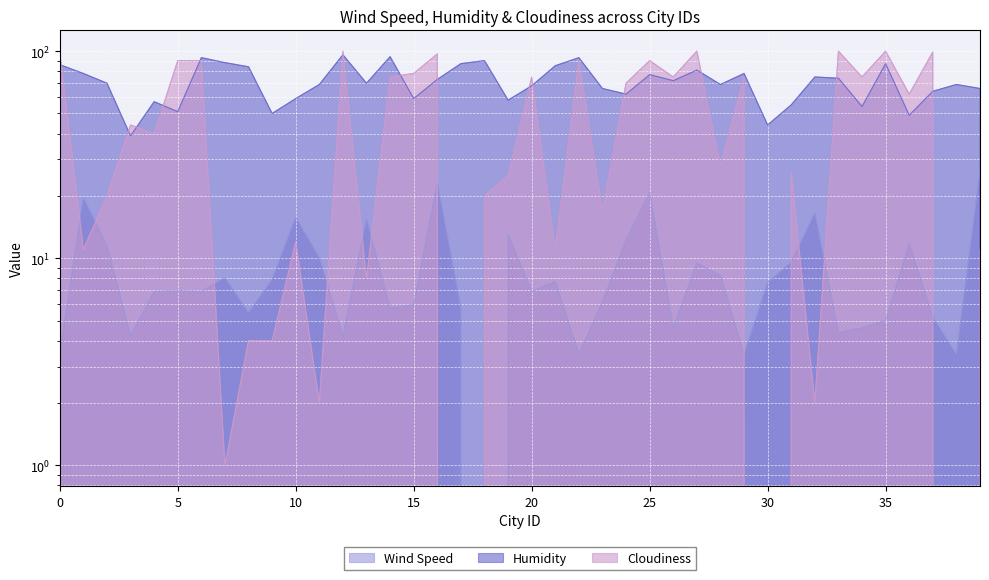

In Humidity, how many points are lower than both neighbors (excluding endpoints)?

12